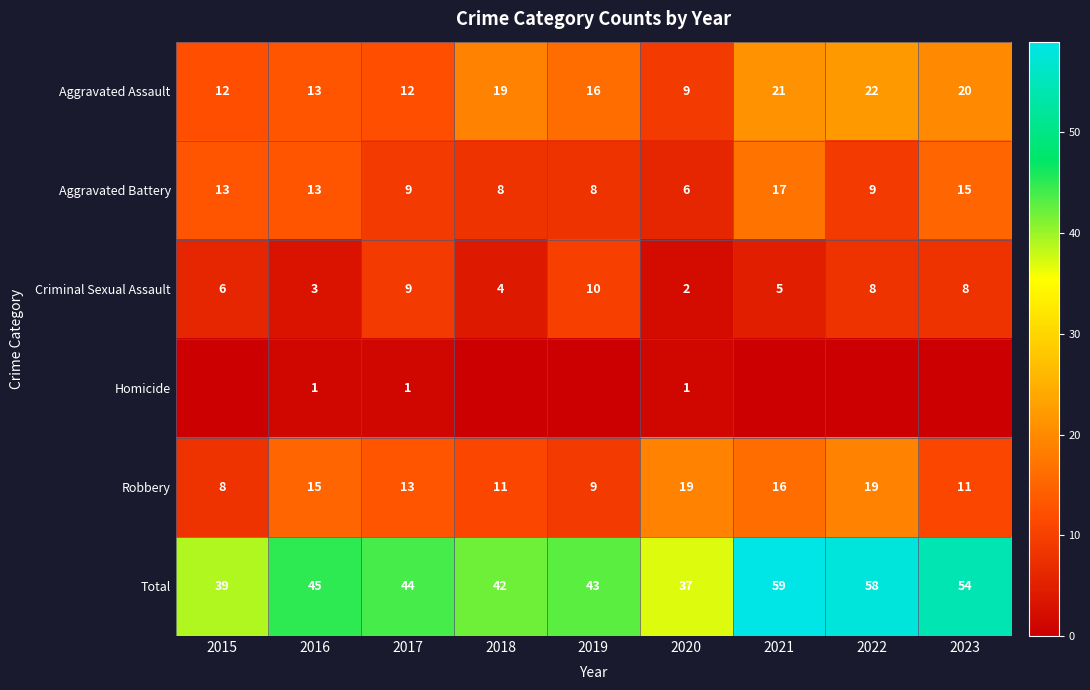

At which category is the sum across all series the highest?

2021